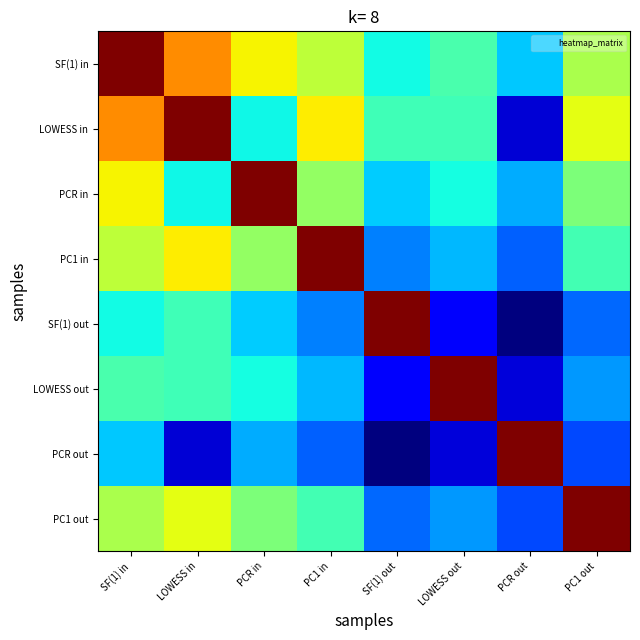

How many distinct data groups are displayed?

8